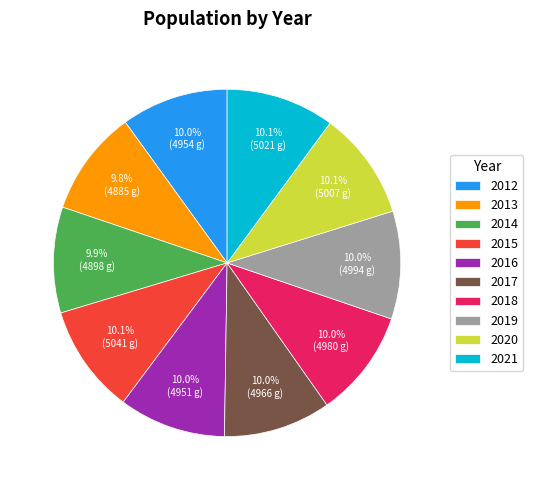

To the nearest percent, what percentage of the pie is 2016?

10%